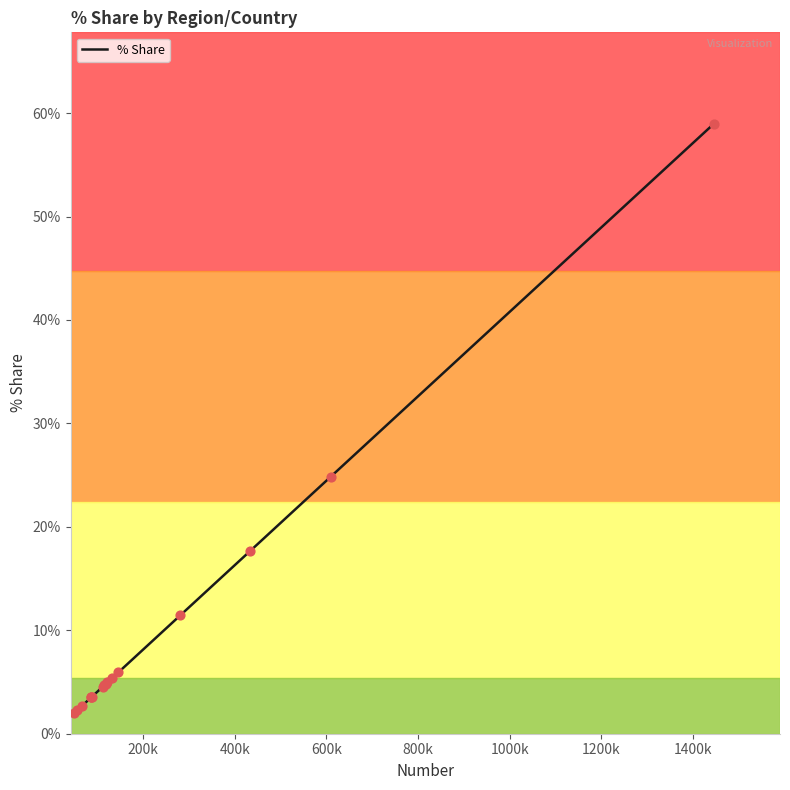

What is the smallest value displayed?

2.0